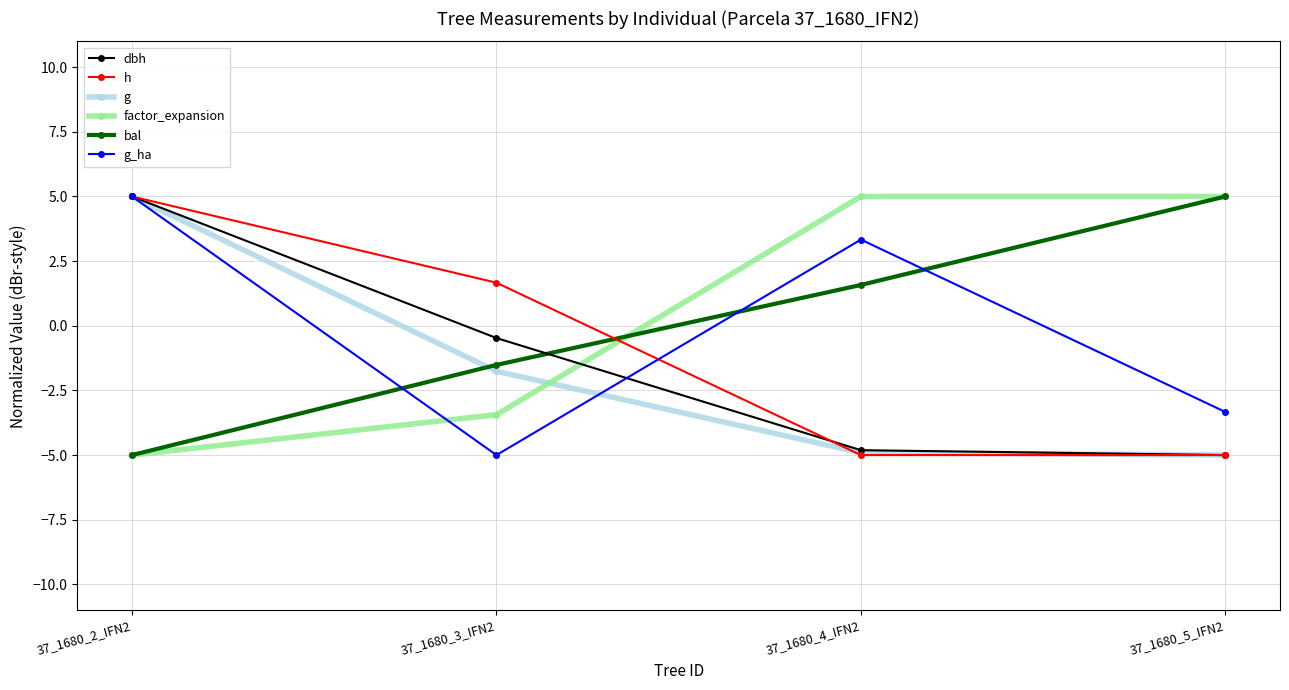

The factor_expansion series shows -1.5 at 37_1680_3_IFN2. True or false?

False